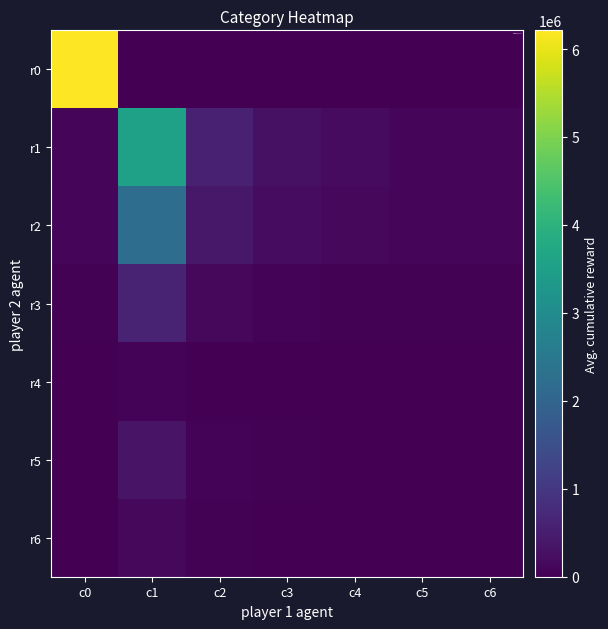

Reading left to right, what are all the values shown in this chart?

r0: c0=6212772	c1=0	c2=0	c3=0	c4=0	c5=0	c6=0
r1: c0=113982	c1=3548241	c2=564474	c3=285175	c4=189296	c5=119726	c6=110068
r2: c0=72917	c1=2216715	c2=403690	c3=210623	c4=138851	c5=88393	c6=78176
r3: c0=25688	c1=598250	c2=132508	c3=69051	c4=44639	c5=30135	c6=26909
r4: c0=4445	c1=53677	c2=12005	c3=6431	c4=4968	c5=3609	c6=3333
r5: c0=12970	c1=336707	c2=70582	c3=36175	c4=23738	c5=15088	c6=13130
r6: c0=3832	c1=127116	c2=29981	c3=13597	c4=8577	c5=5477	c6=4683